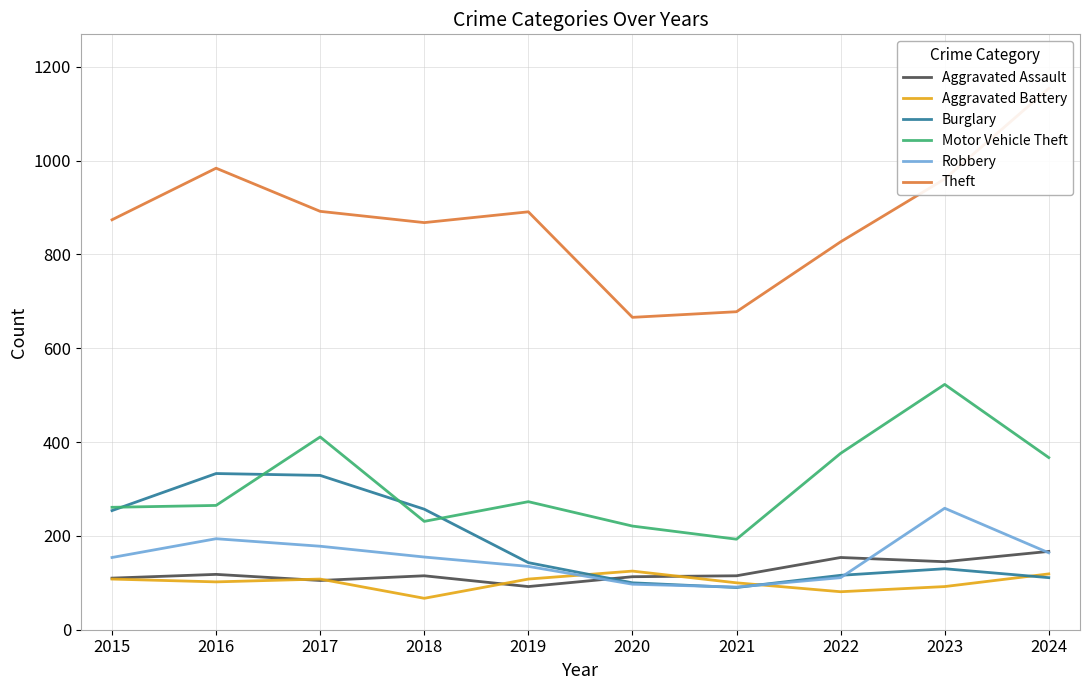

What is the average value of the Aggravated Battery series?

101